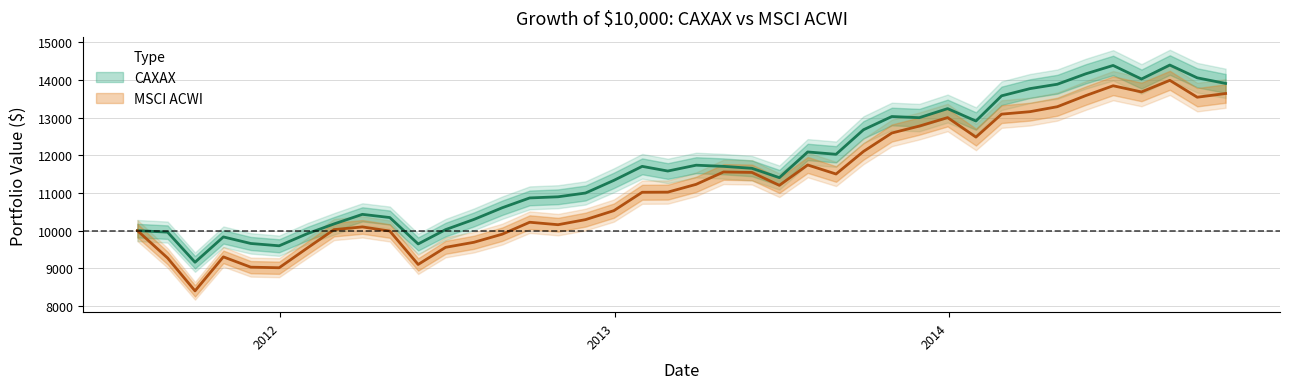

Count the number of data series in this chart.

2